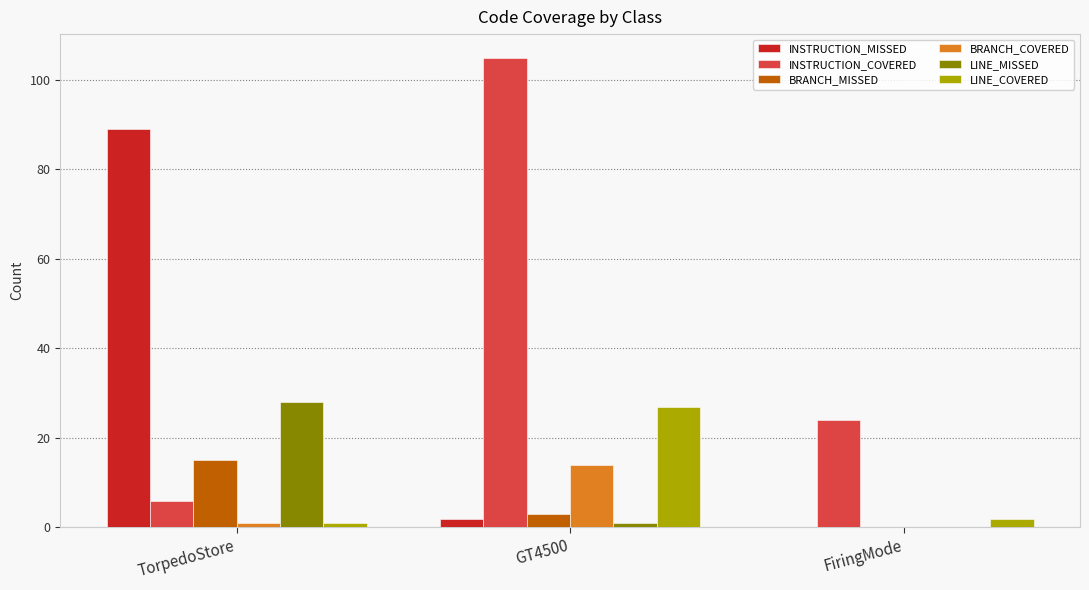

Which category has the highest value in the BRANCH_COVERED series?

GT4500